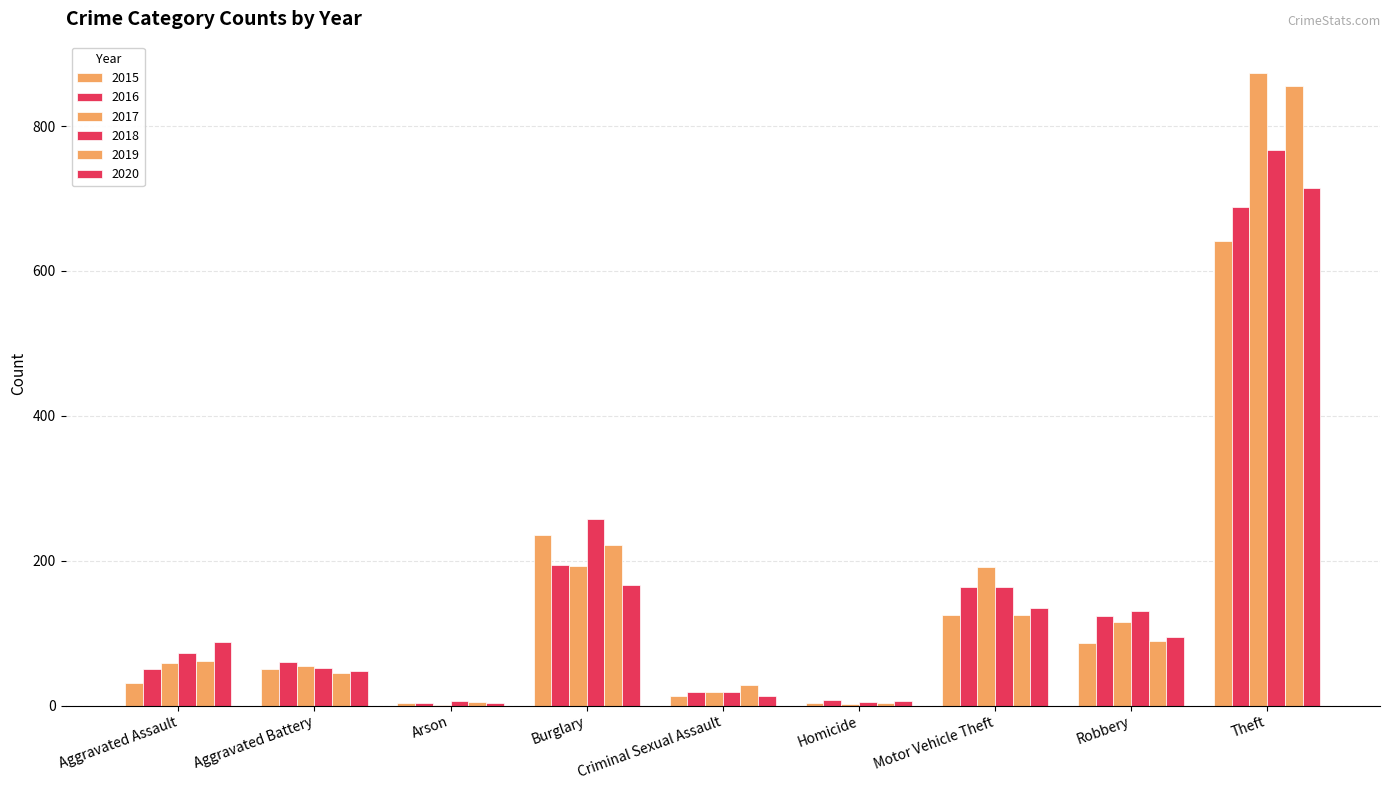

What is the average value of the 2017 series?

167